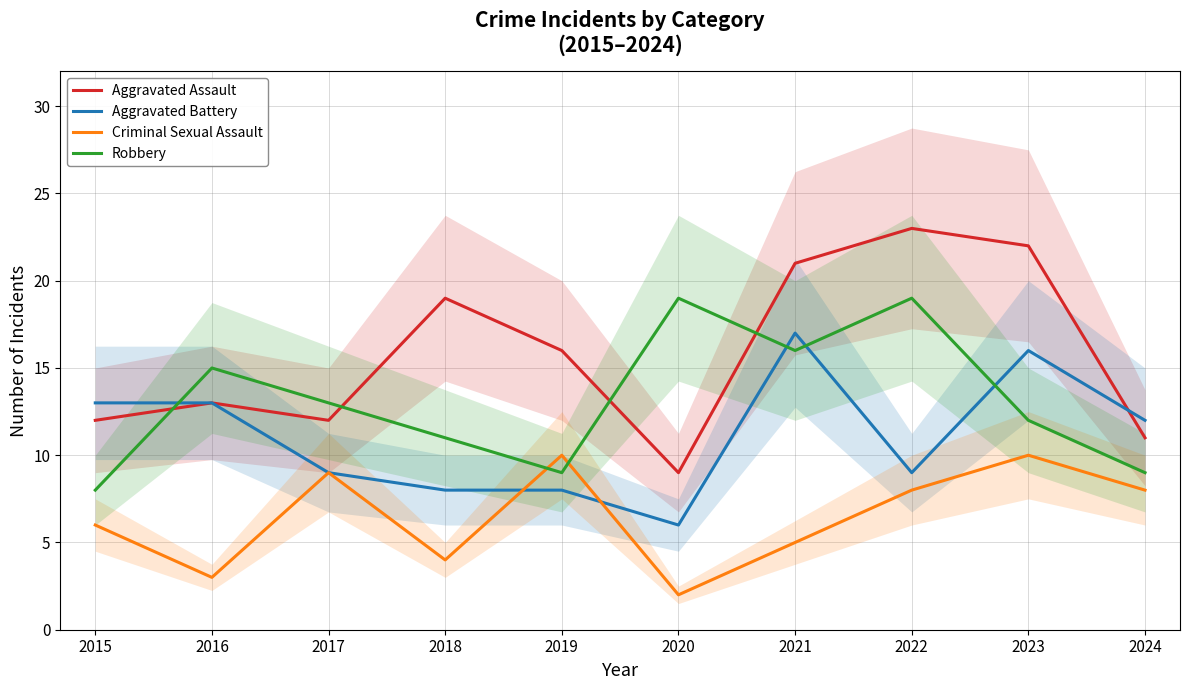

Which series has the widest spread of values?

Aggravated Assault